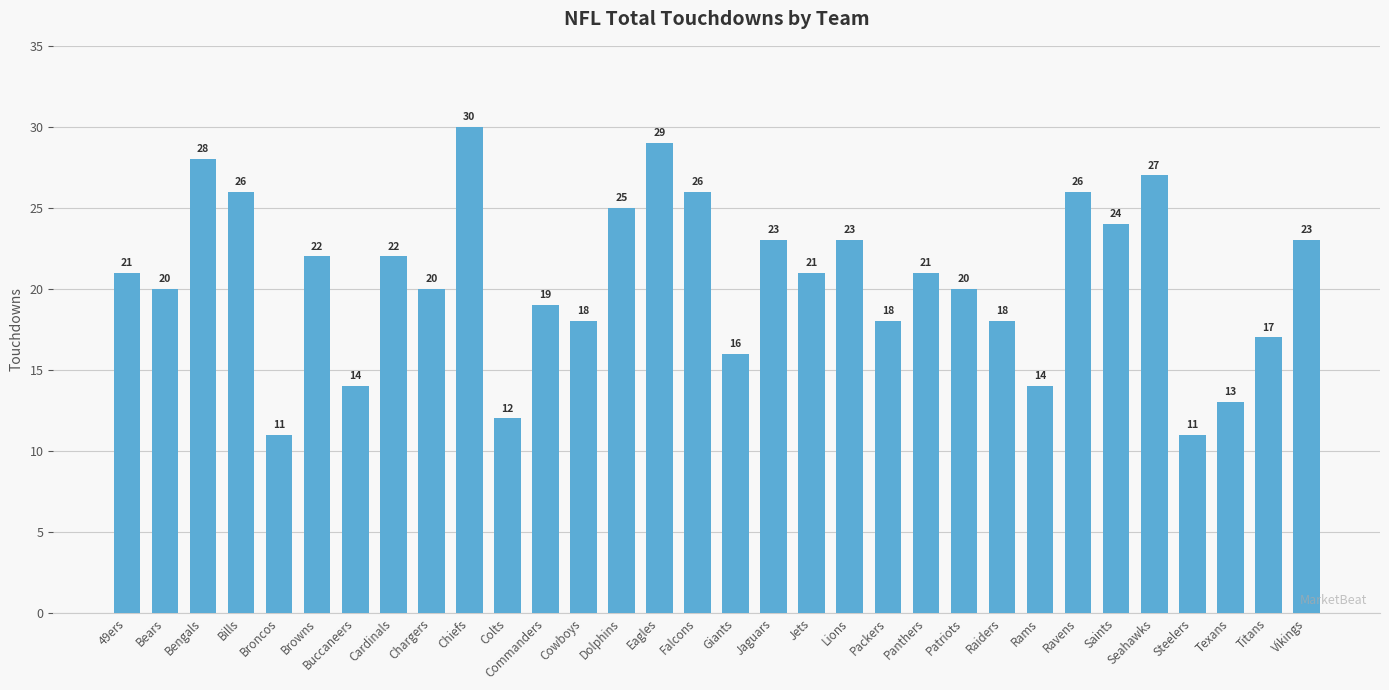

What is the approximate value at Jets, to the nearest 10?

20